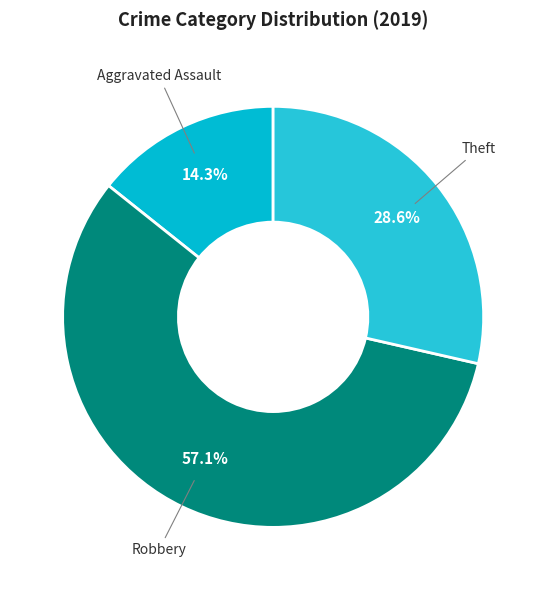

To the nearest percent, what is the difference between the largest and smallest slice percentages?

43%